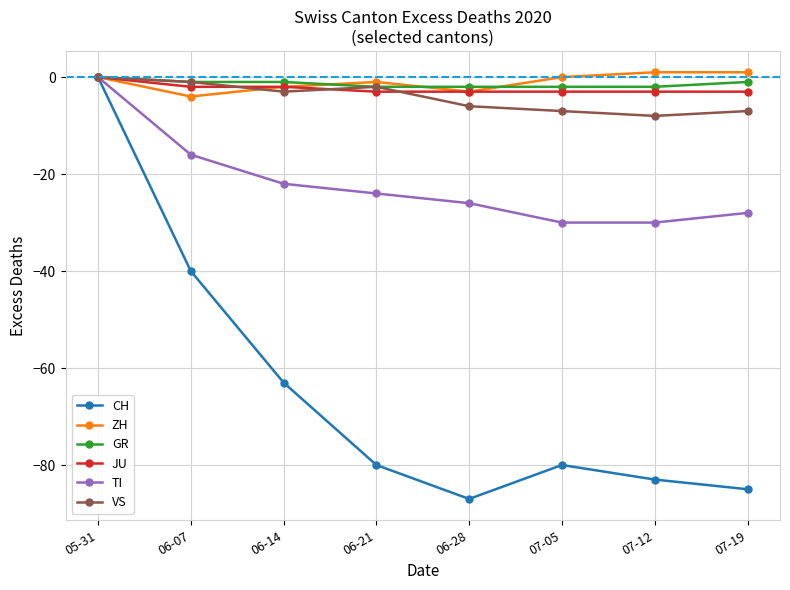

At which label does TI first exceed -24?

05-31